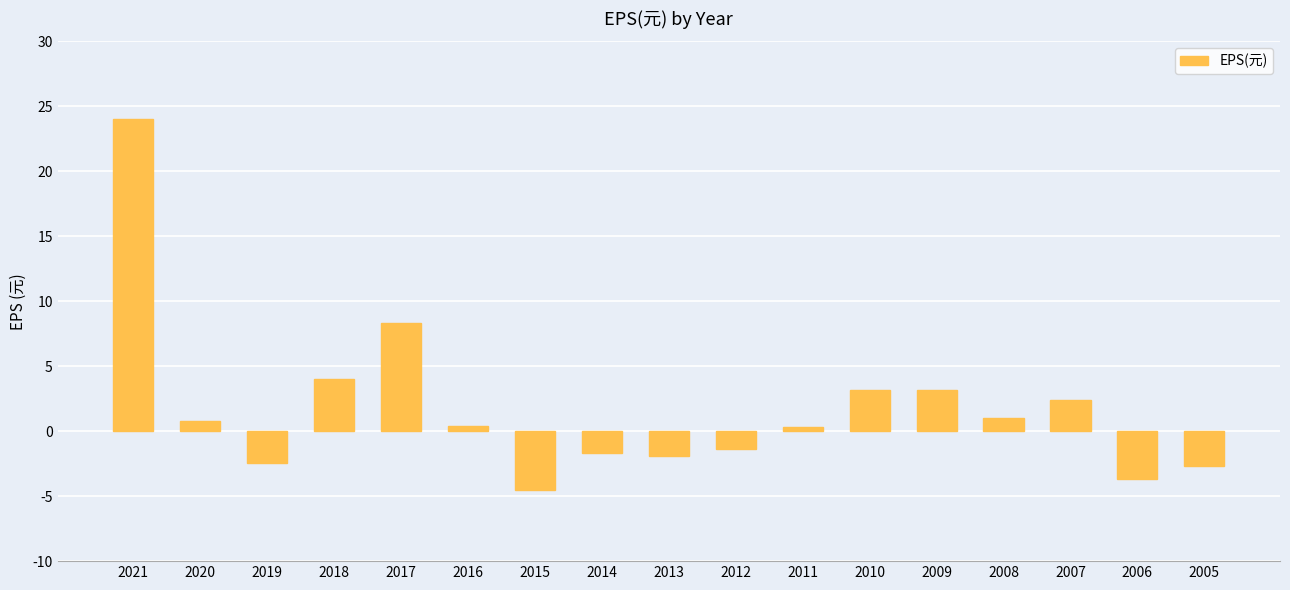

What is the value of the 3rd bar from the left?

-2.4